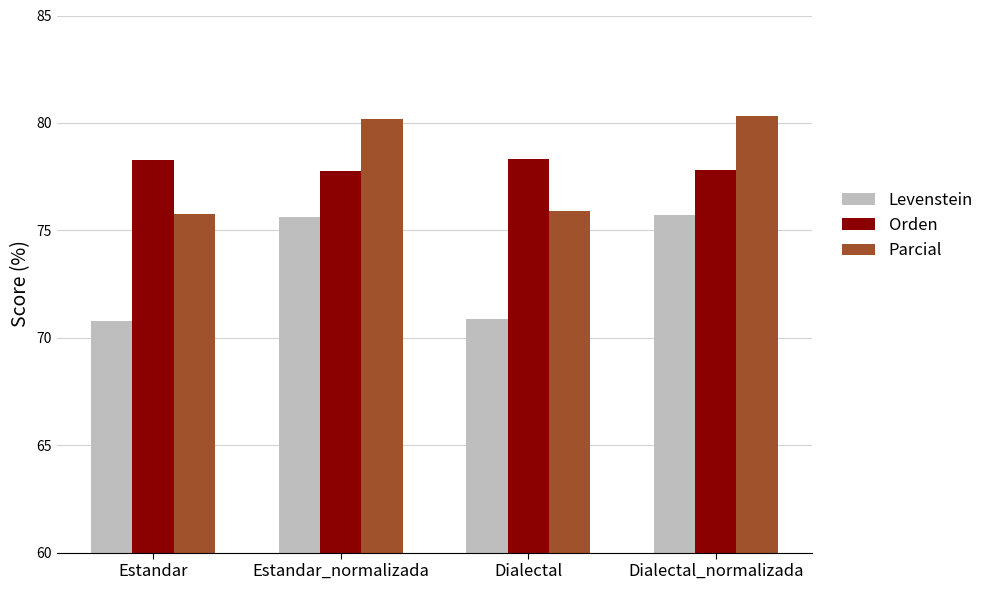

At which label does Parcial first exceed 80?

Estandar_normalizada